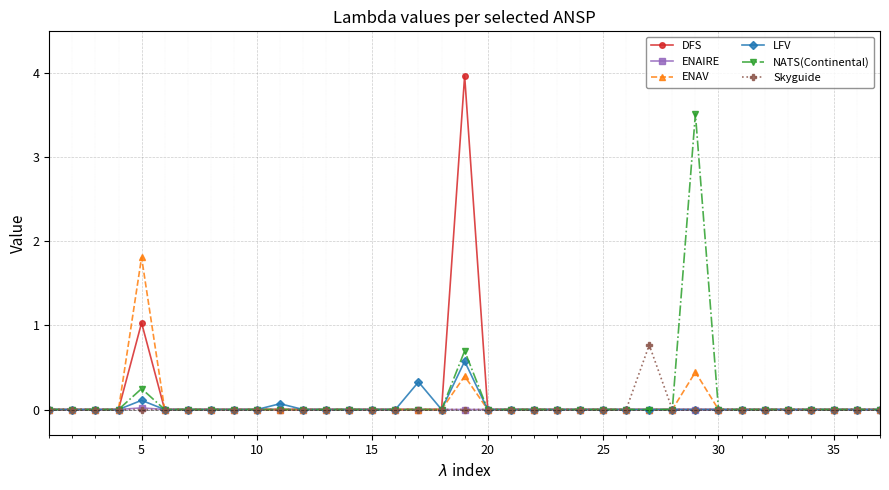

What is the greatest value displayed?

4.0